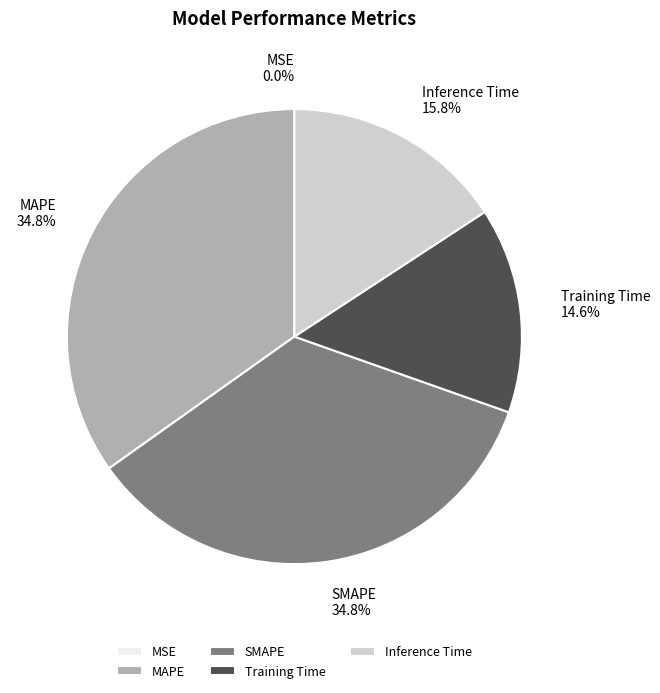

To the nearest percent, what portion does Training Time represent?

15%